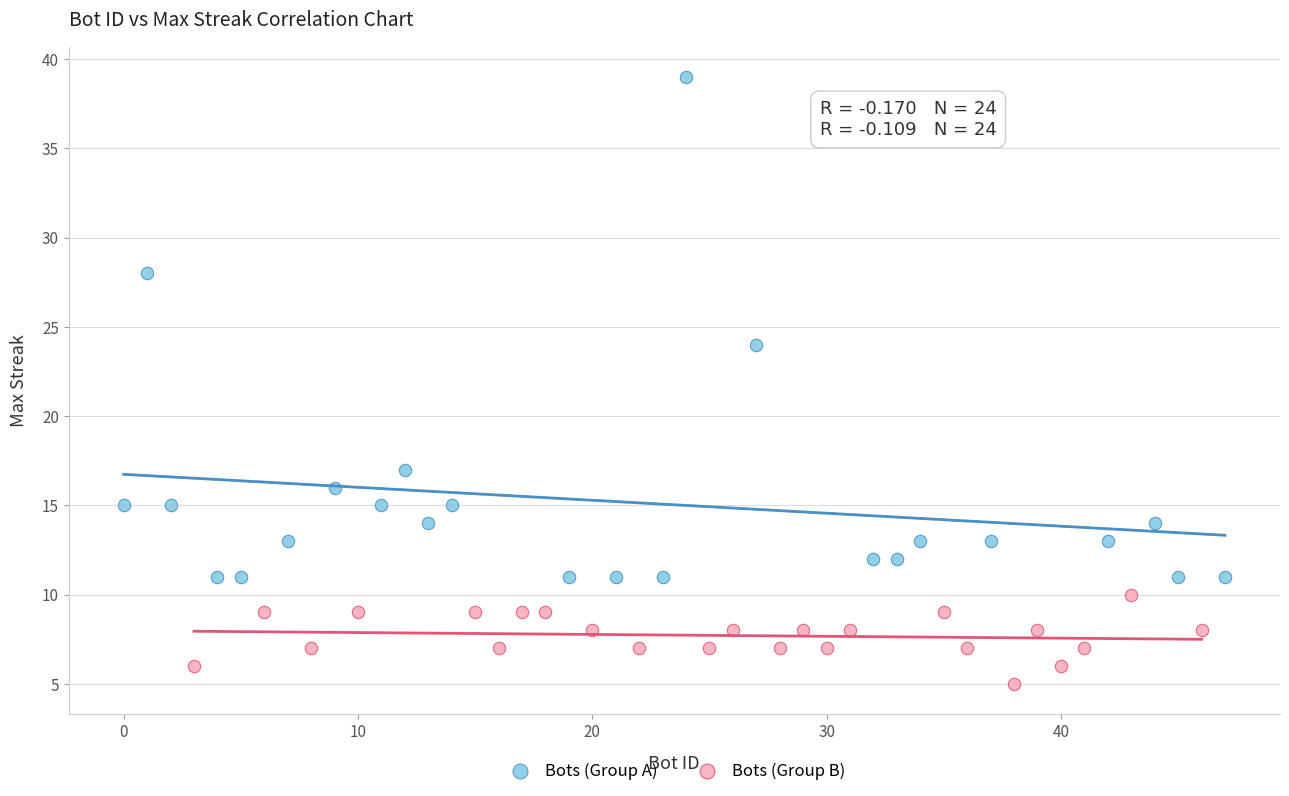

Which series has the widest spread of Y values?

Bots (Group A)